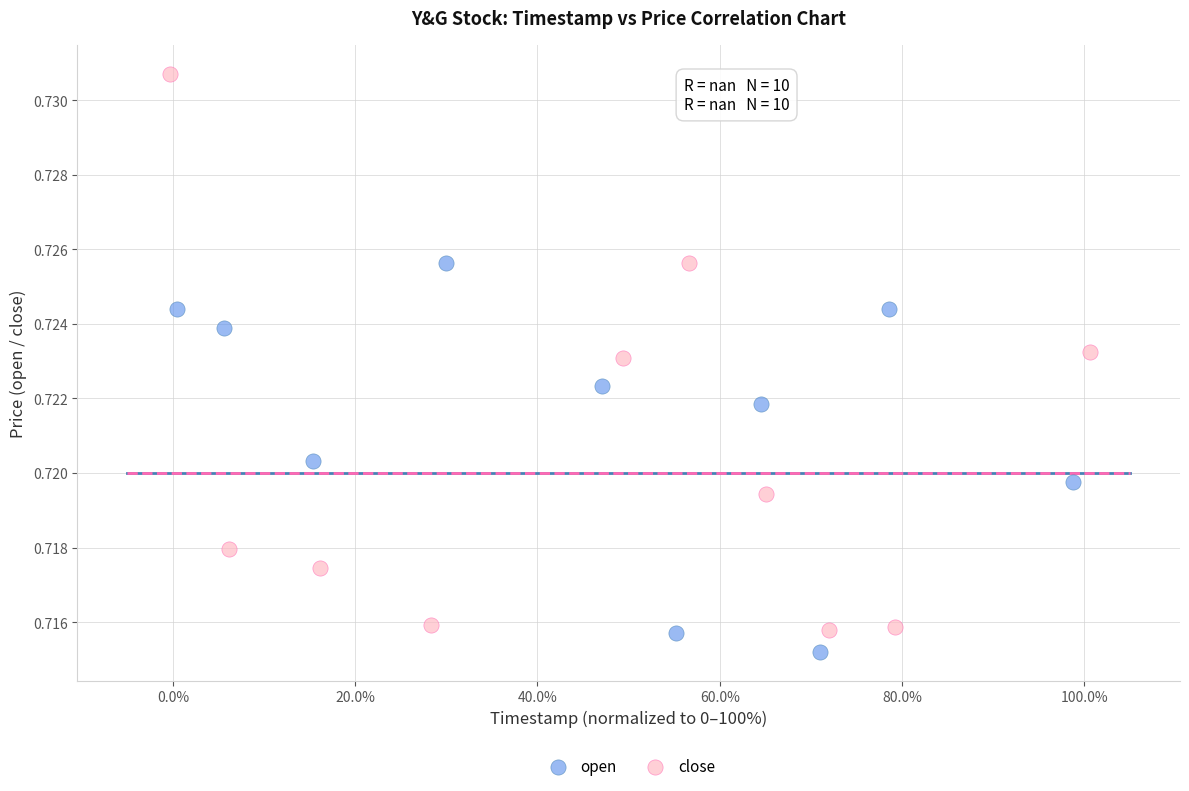

Which series has the widest spread of Y values?

close